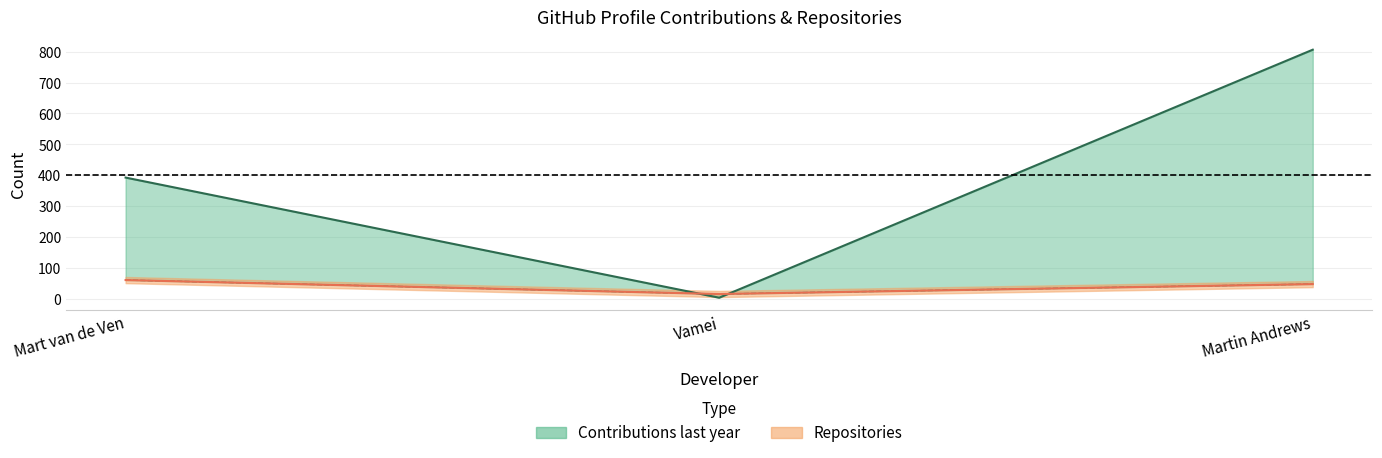

The Repositories series shows 49 at Martin Andrews. True or false?

True